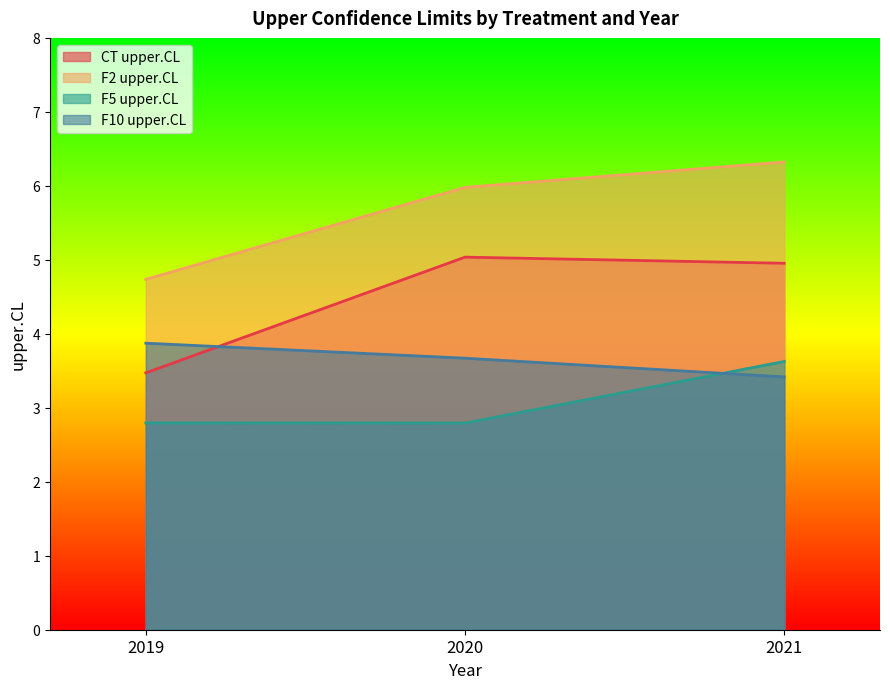

Reading right to left, extract all data points from this chart.

CT upper.CL: 5.0	5.0	3.5
F2 upper.CL: 6.3	6.0	4.7
F5 upper.CL: 3.6	2.8	2.8
F10 upper.CL: 3.4	3.7	3.9